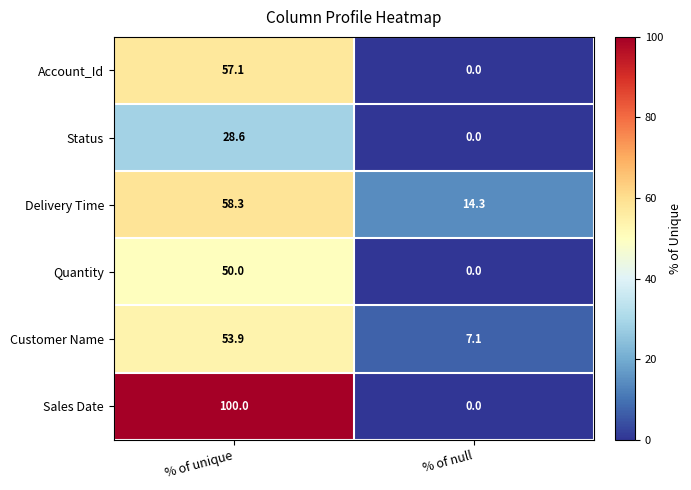

Between % of unique and % of null, which series saw the biggest shift?

Sales Date